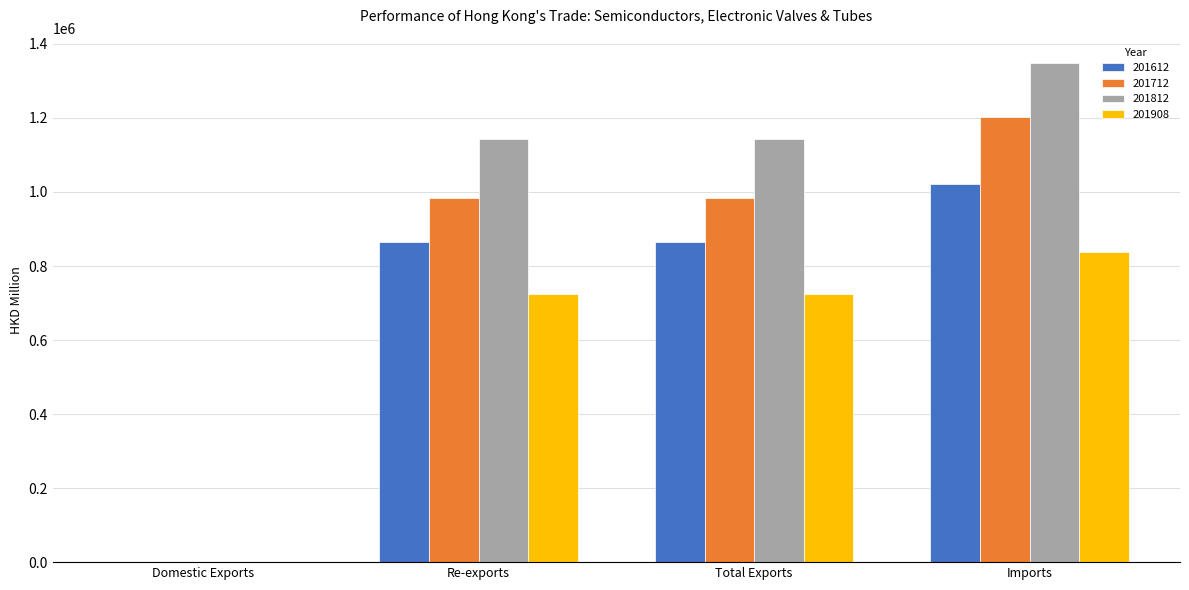

What are all the series names shown in the legend?

201612, 201712, 201812, 201908